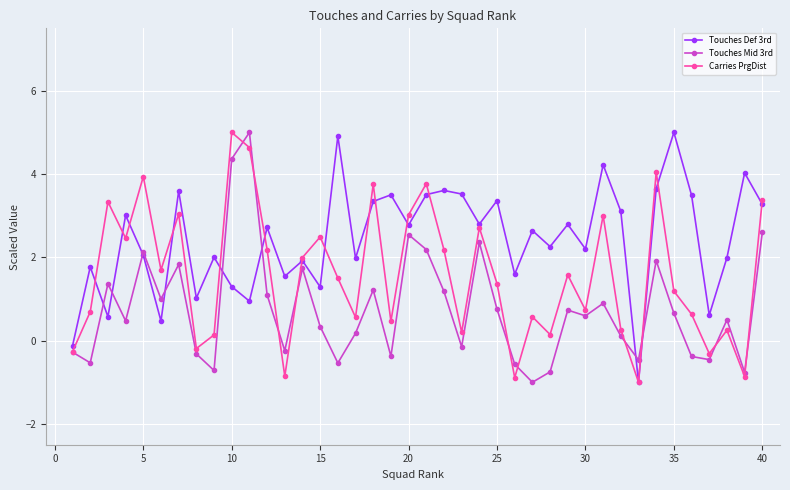

What is the average value of the Carries PrgDist series?

1.6